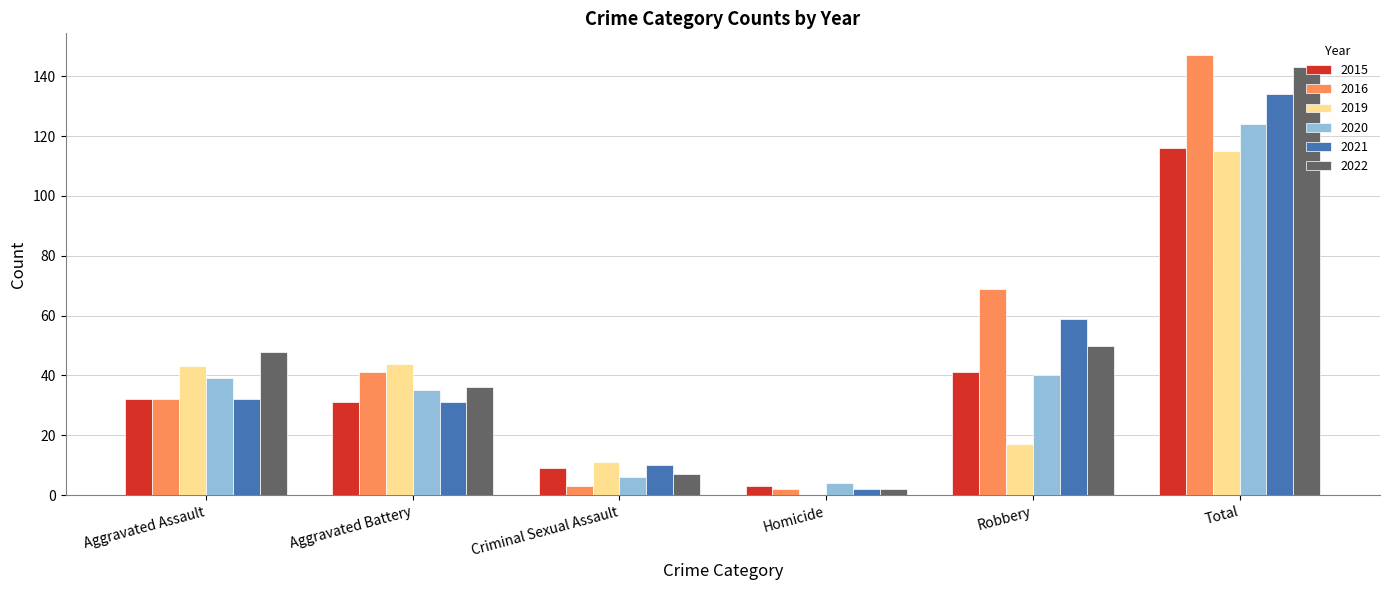

What is the difference between the 2022 values at Total and Homicide?

141